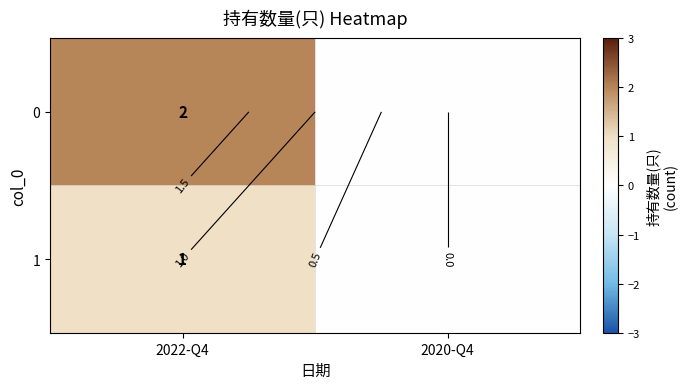

How many series are shown in this chart?

2